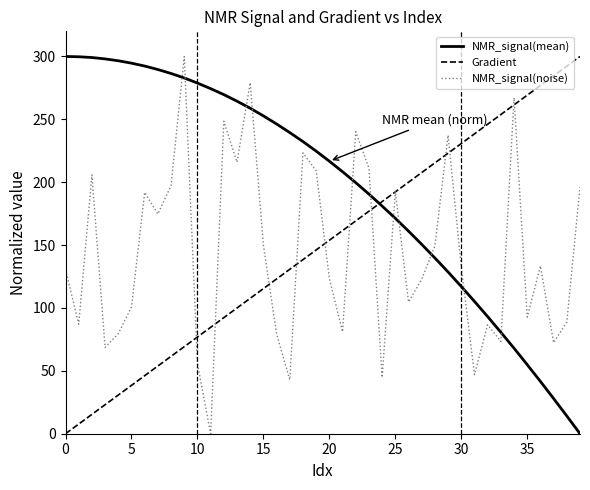

What is the sum of all NMR_signal(mean) values?

7831.9